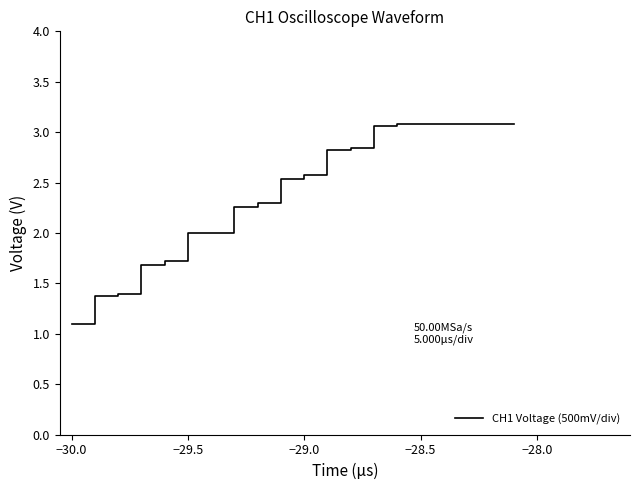

Does the chart display data point markers on the line(s)?

No